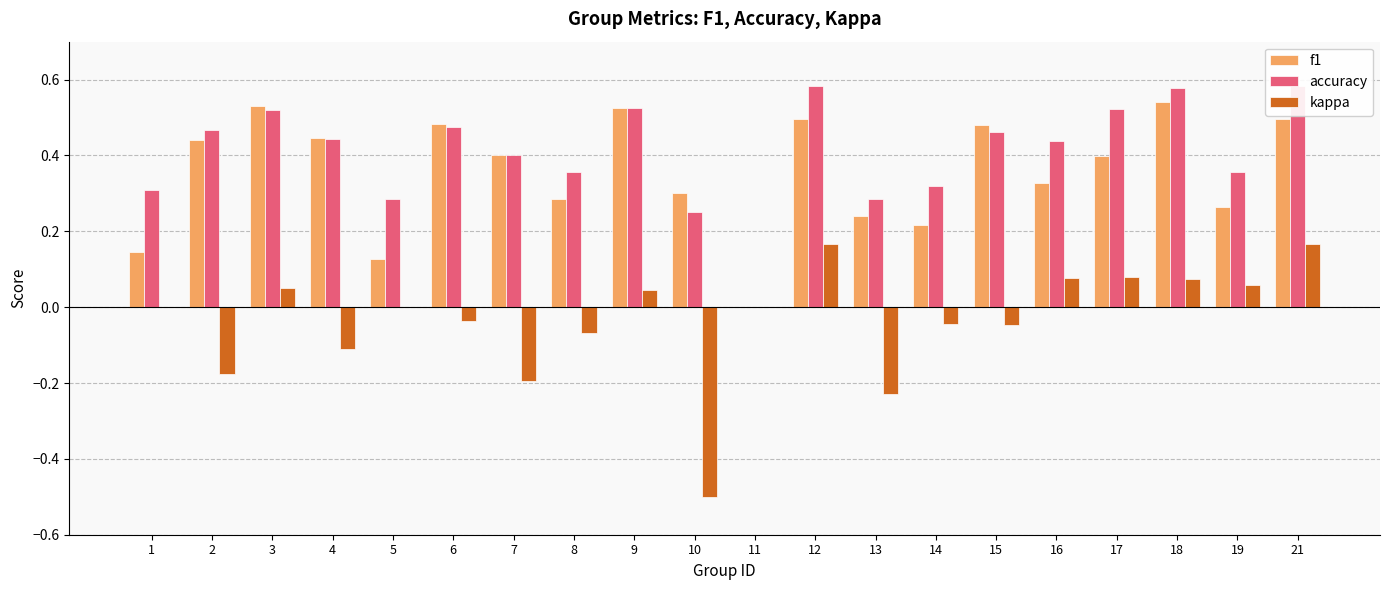

What is the difference between the f1 values at 16 and 1?

0.2